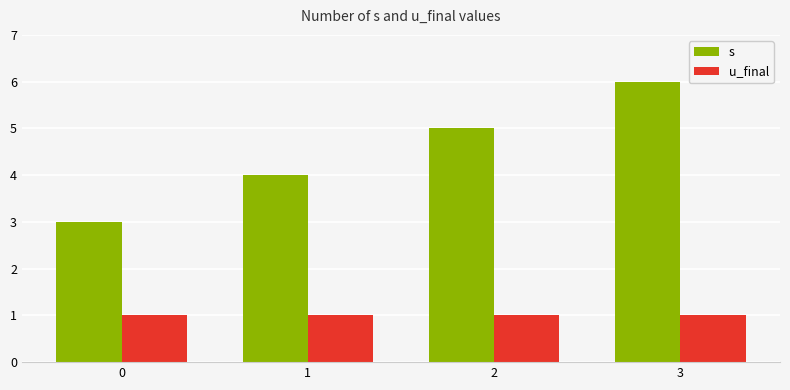

List the labels in order of s value, smallest first.

0, 1, 2, 3